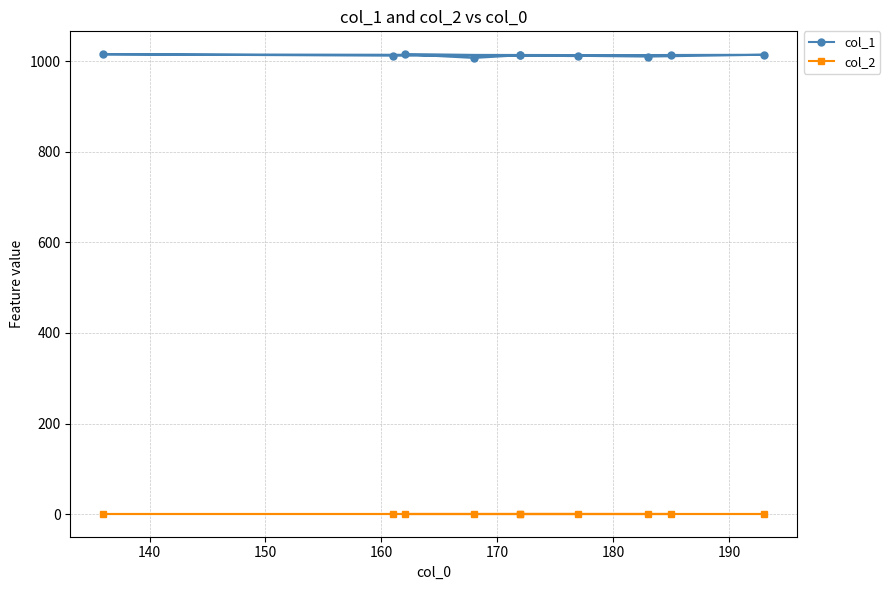

Which series has the largest range (max minus min)?

col_1